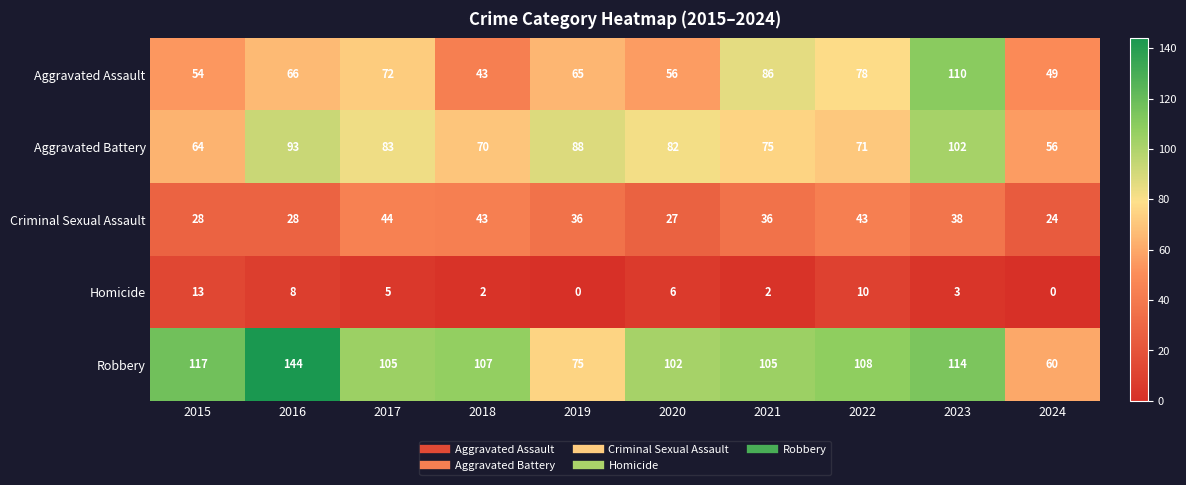

List the series in order of their peak value, highest first.

Robbery, Aggravated Assault, Aggravated Battery, Criminal Sexual Assault, Homicide